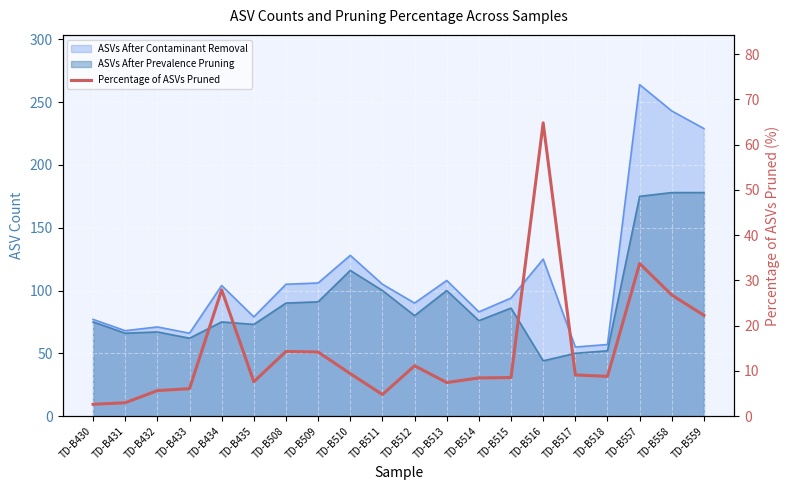

What is the sum of the values at TD-B518 and TD-B558?

35.5